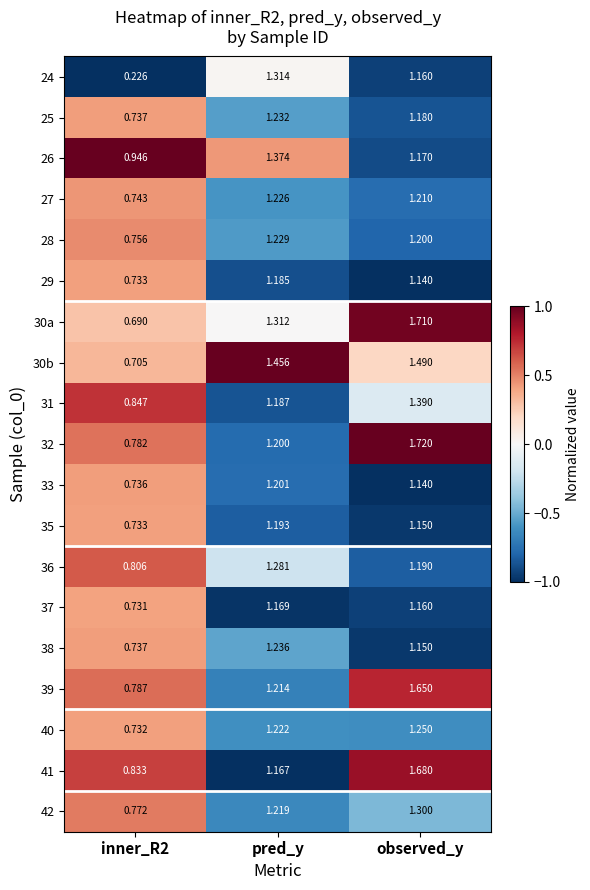

At how many categories does at least one series exceed 0?

3